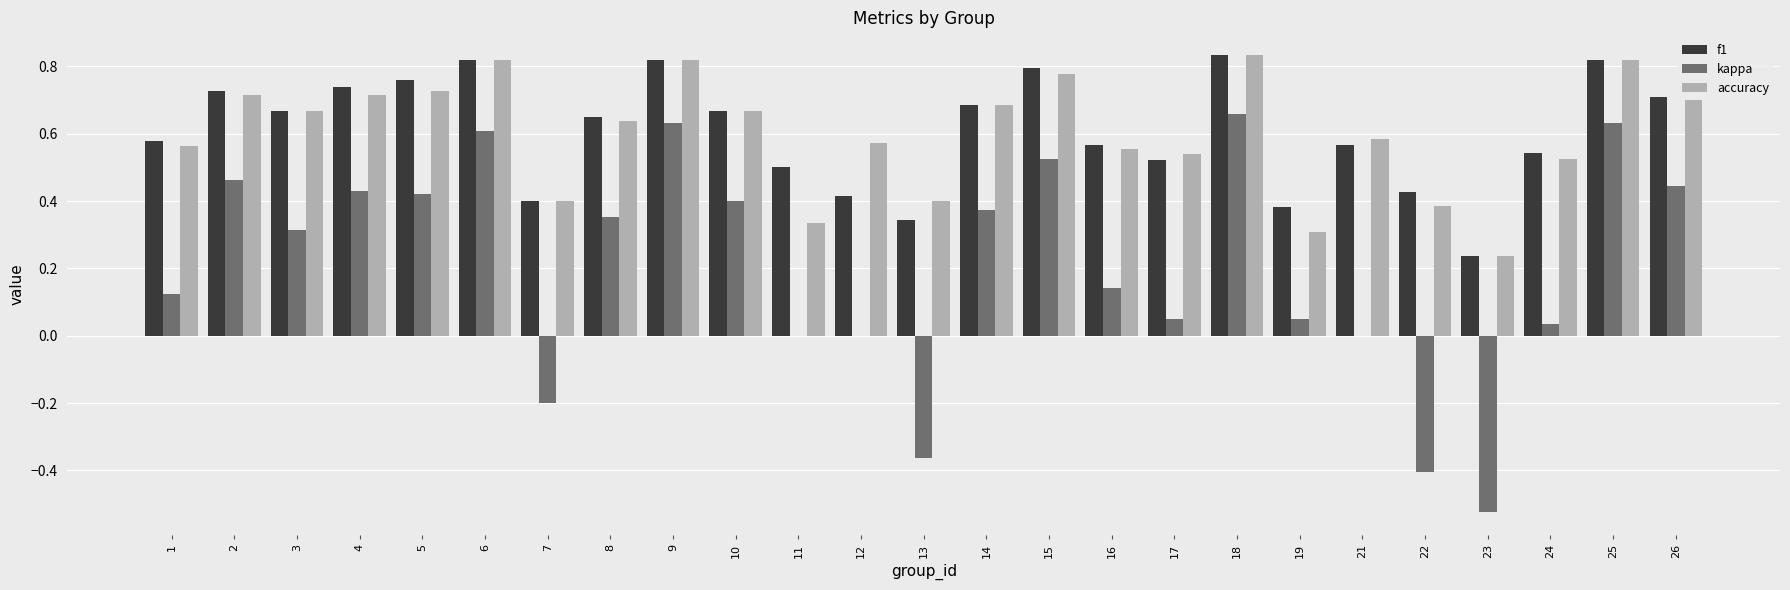

What is the sum of all kappa values?

5.2